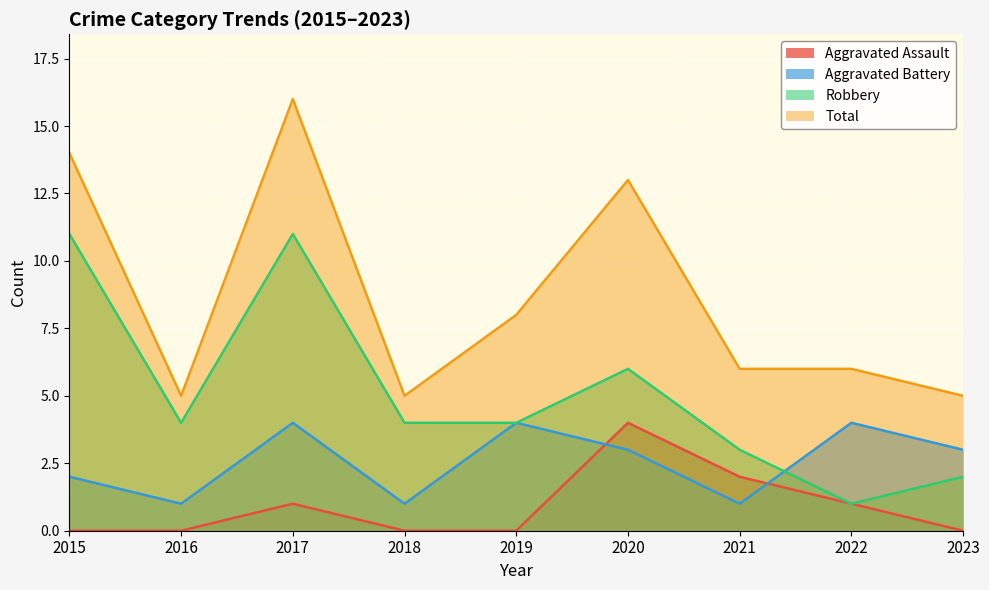

Where is Aggravated Battery nearest to the value 2?

2015